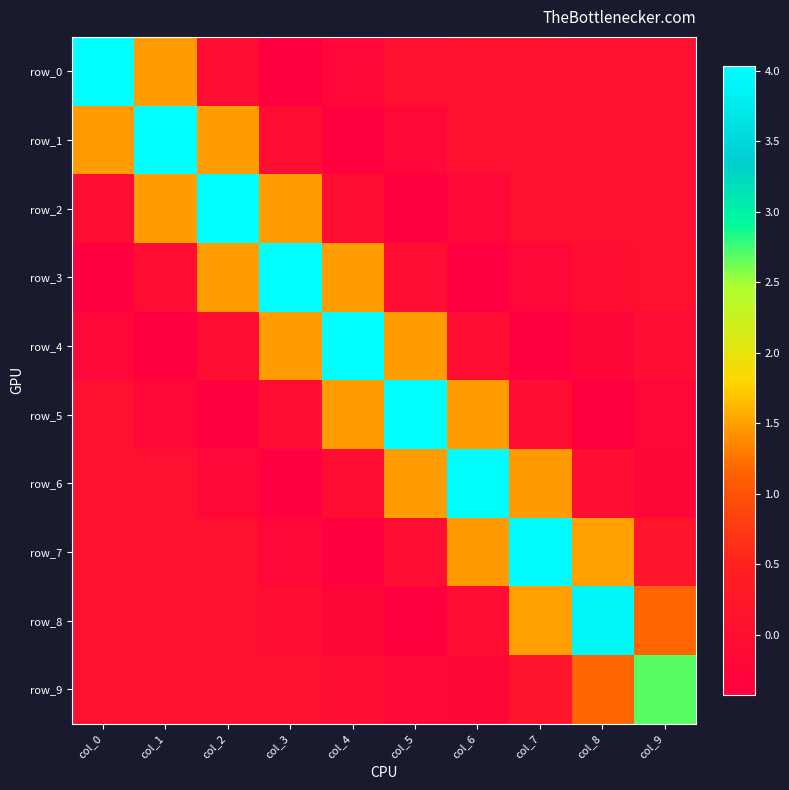

Is the value of row_1 at col_5 greater than the value of row_6 at col_8?

No